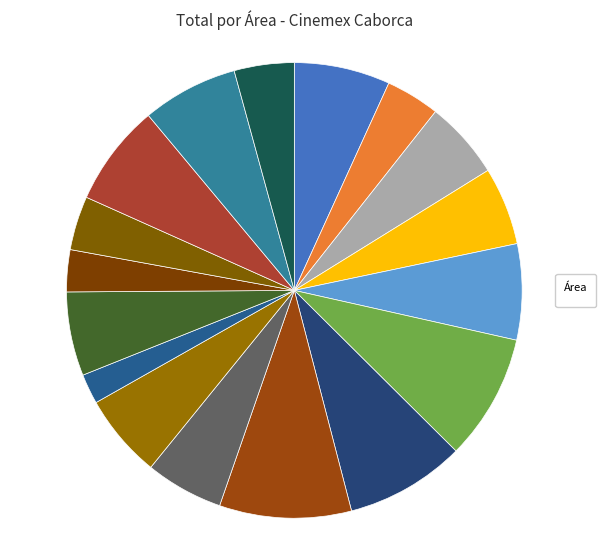

Count the number of slices in the pie.

17